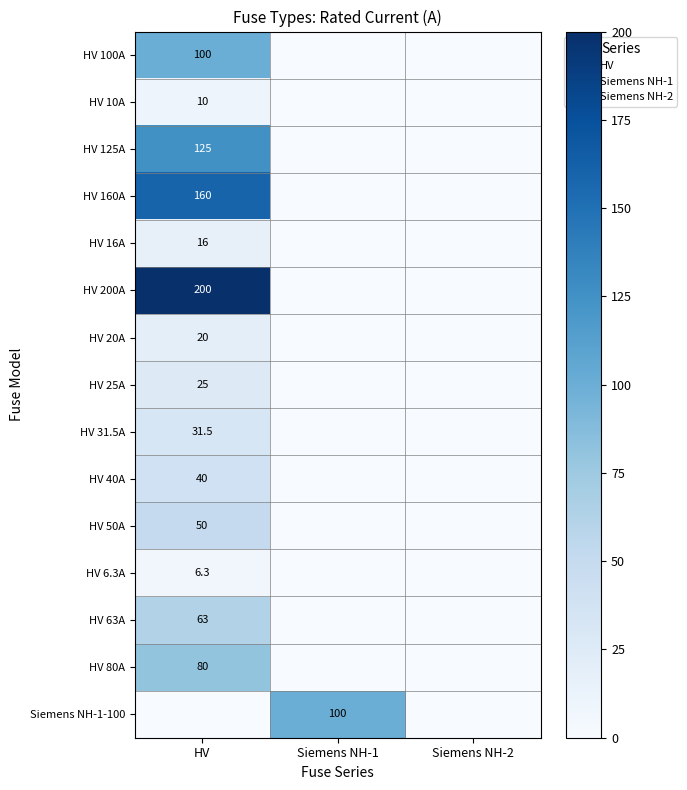

The HV 100A series shows 100.0 at HV. True or false?

True